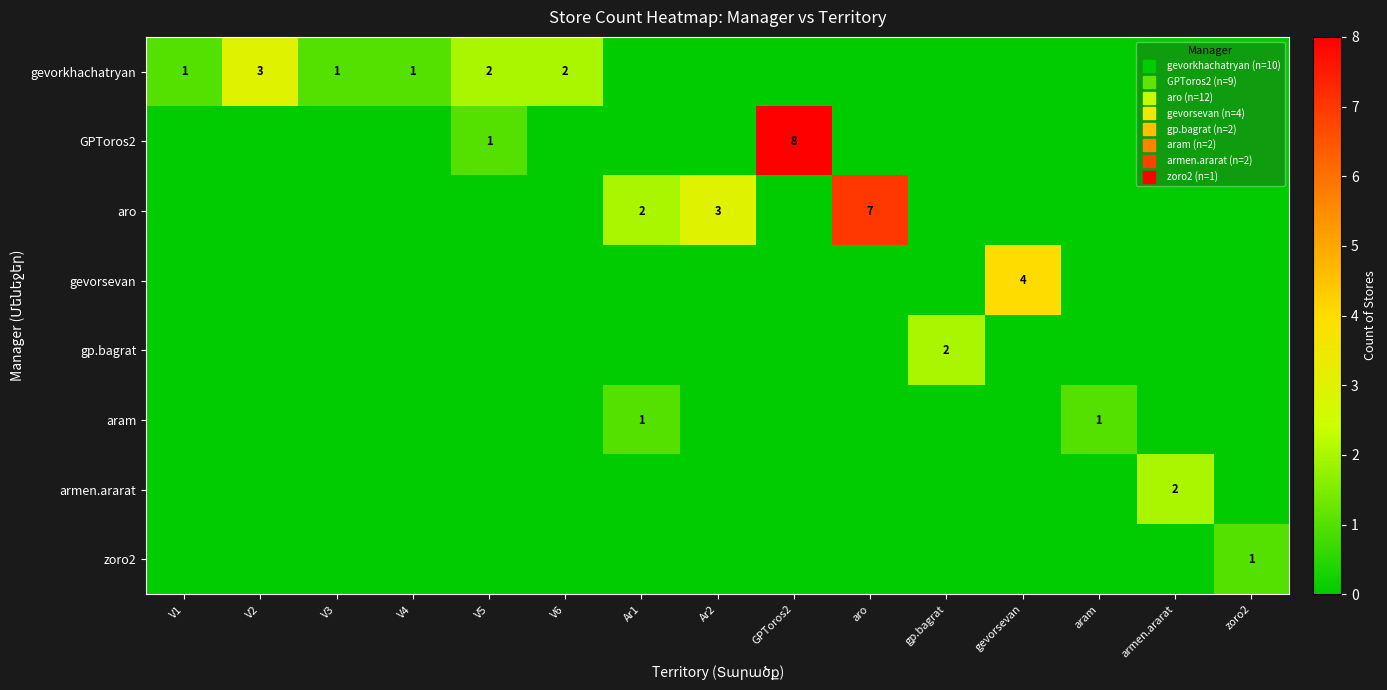

At which category is the sum across all series the highest?

GPToros2